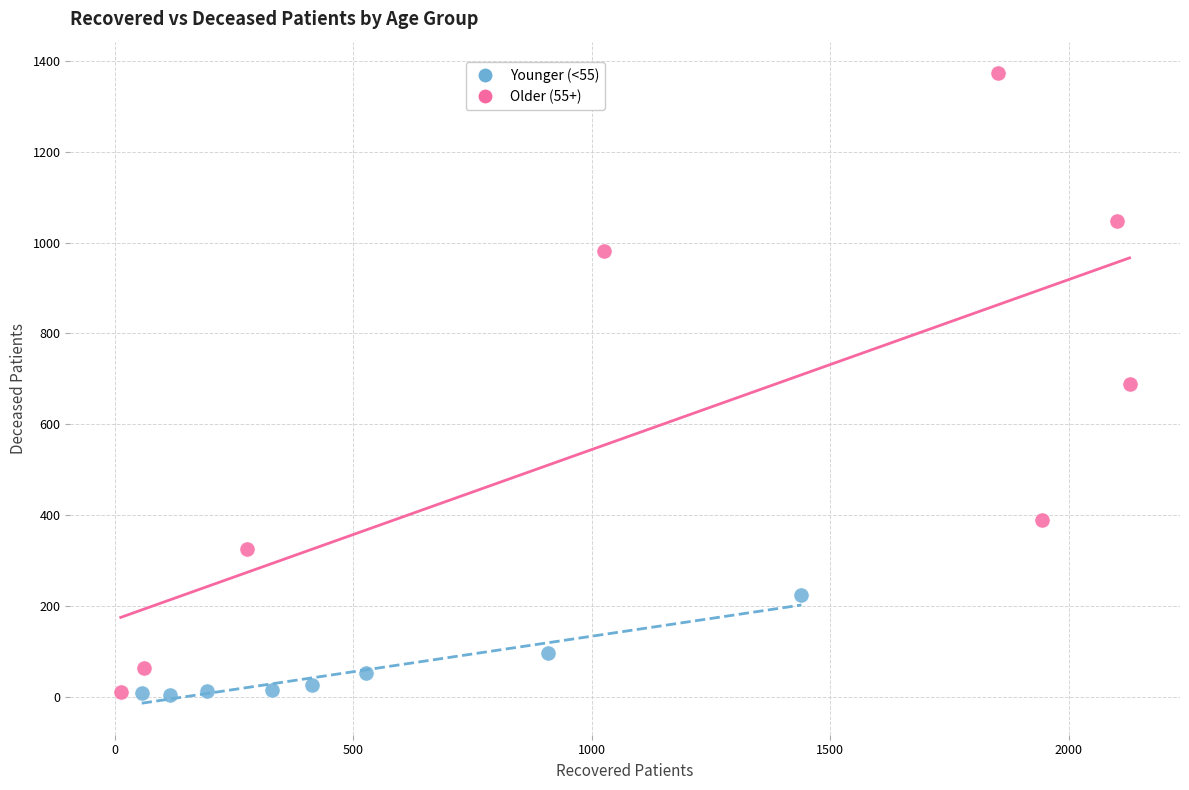

Which series reaches the maximum Y coordinate?

Older (55+)